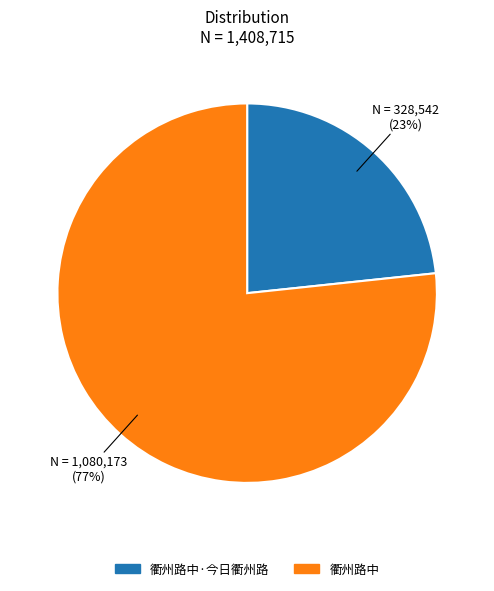

Count the number of slices in the pie.

2